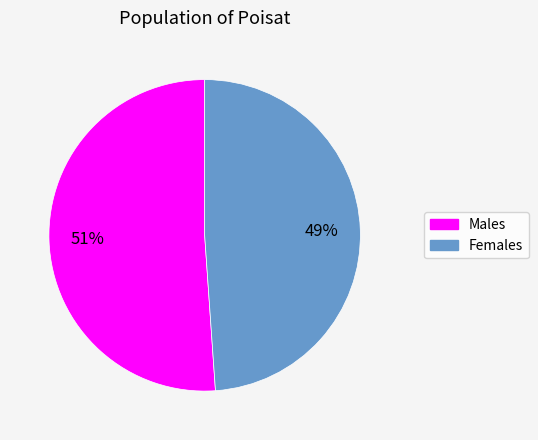

What percentage is the Females slice, to the nearest percent?

49%